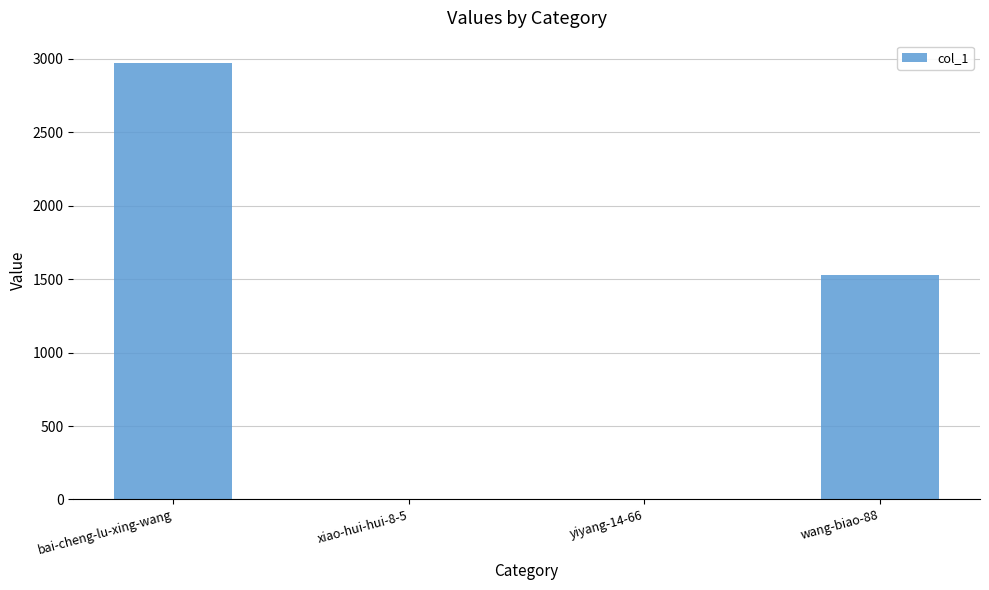

Between bai-cheng-lu-xing-wang and wang-biao-88, which is larger?

bai-cheng-lu-xing-wang